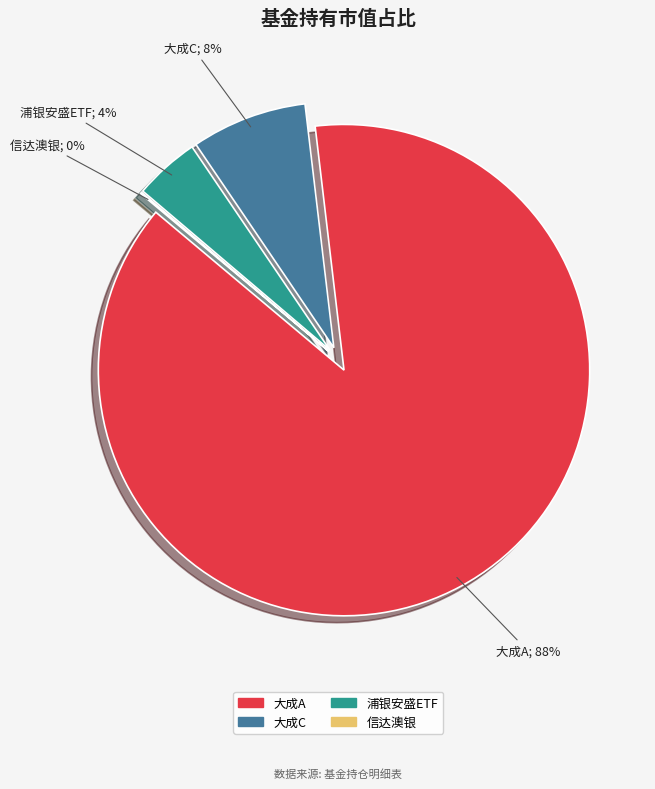

To the nearest percent, what percentage of the pie is 大成投资严选六个月持有期混合型证券投资基金C?

8%